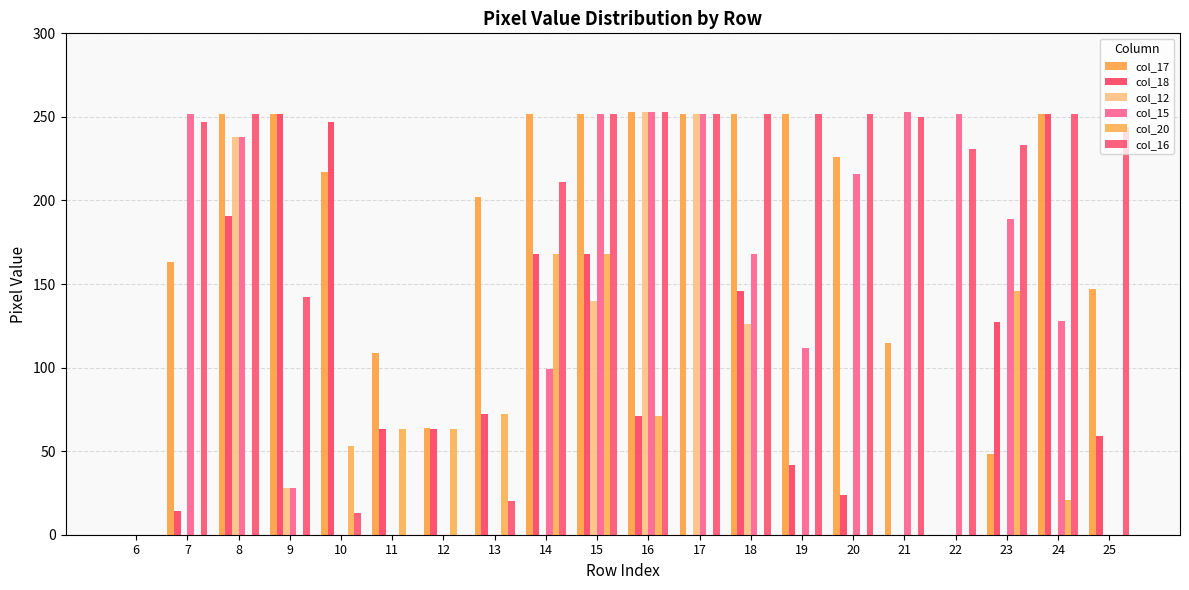

What are all the series names shown in the legend?

col_17, col_18, col_12, col_15, col_20, col_16